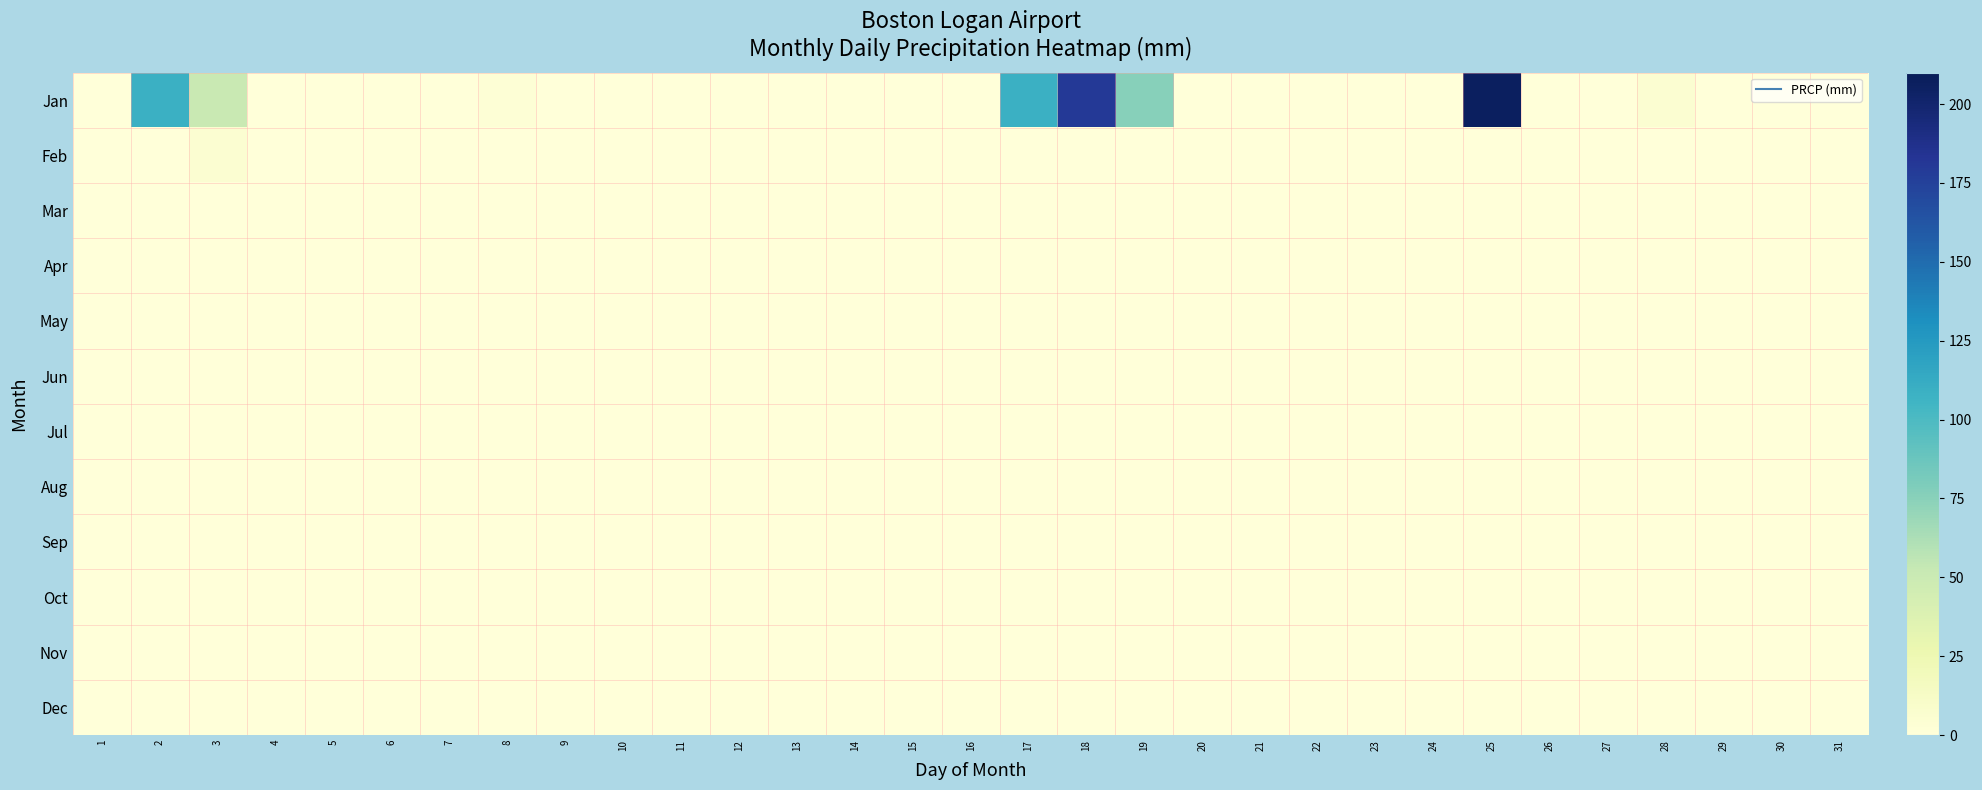

At how many categories does at least one series exceed 102?

4